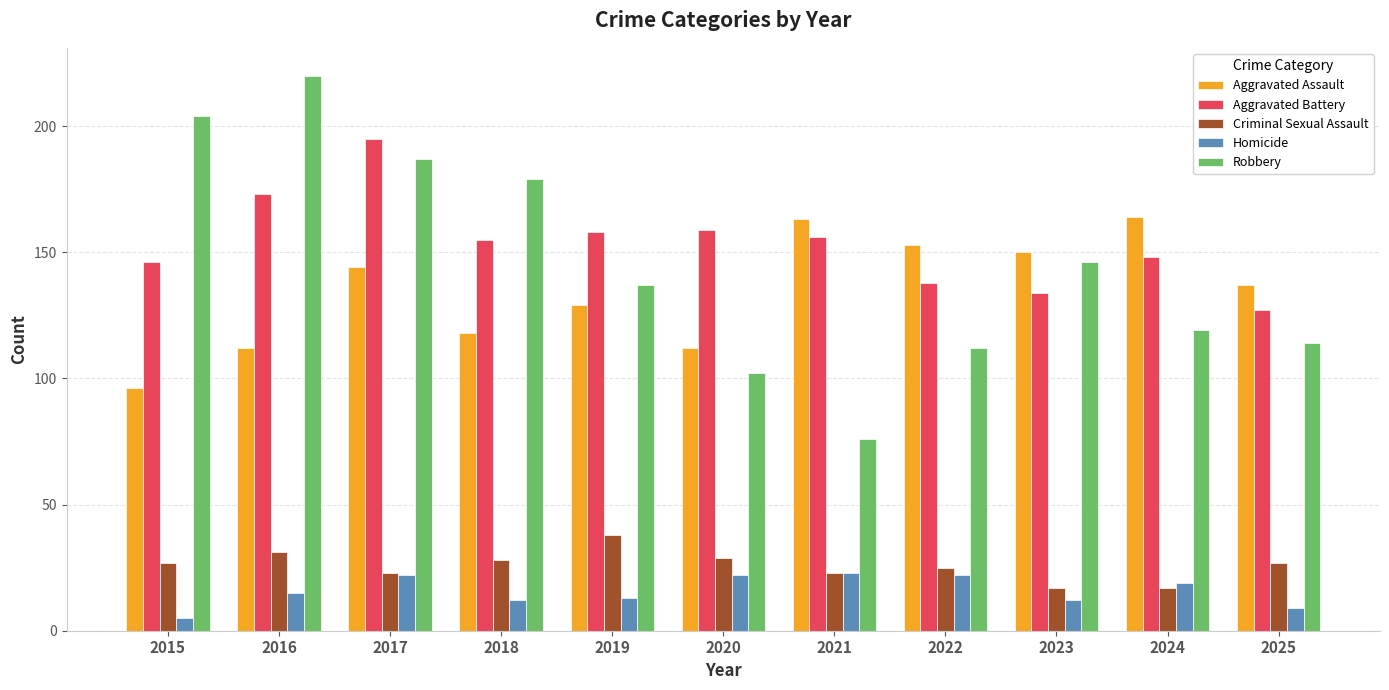

Rank the series at 2016 from highest to lowest value.

Robbery, Aggravated Battery, Aggravated Assault, Criminal Sexual Assault, Homicide